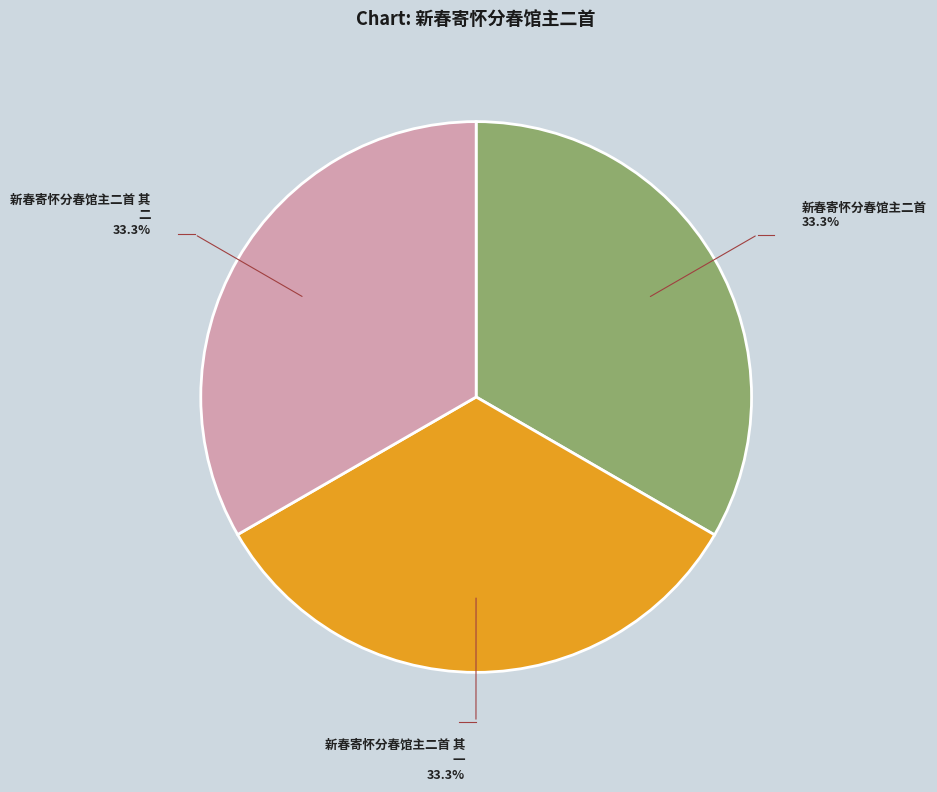

How many slices are in this pie chart?

3